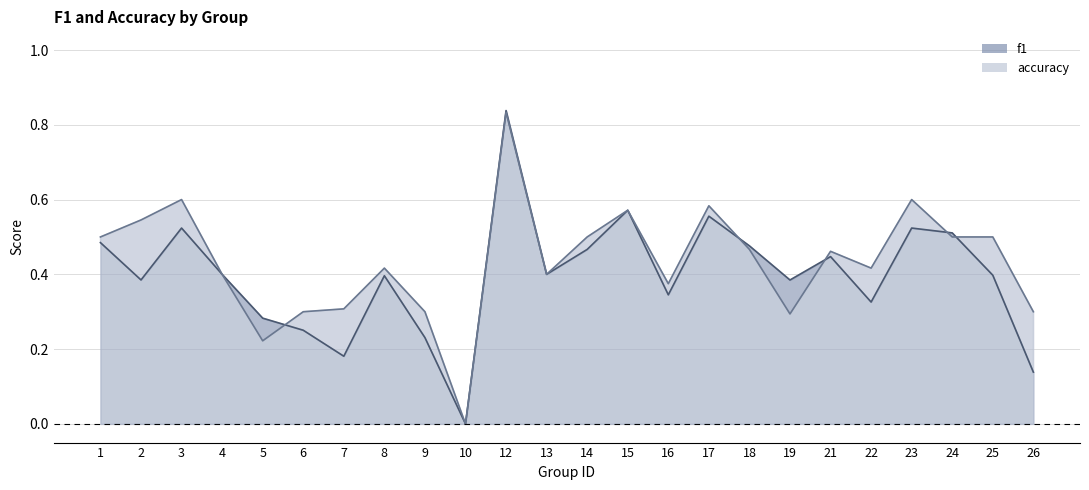

Which series ends up on top after the final intersection of accuracy and f1?

accuracy